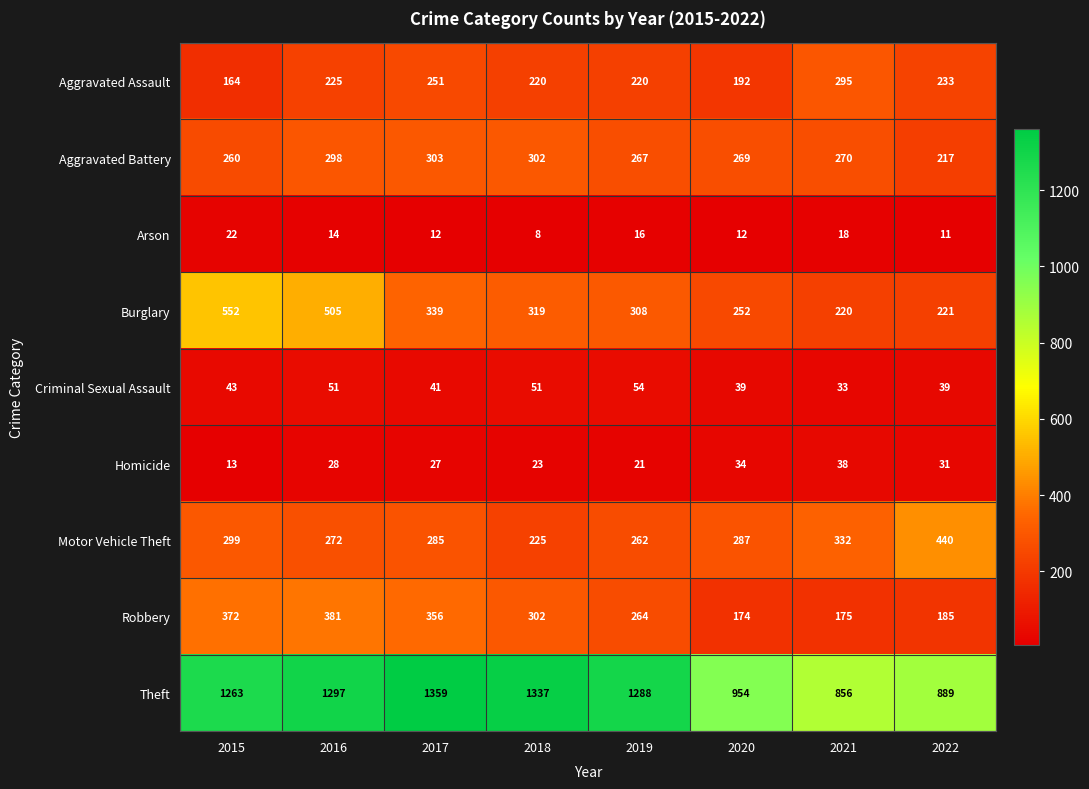

What value does the Robbery series have at 2019, to the nearest 5?

265